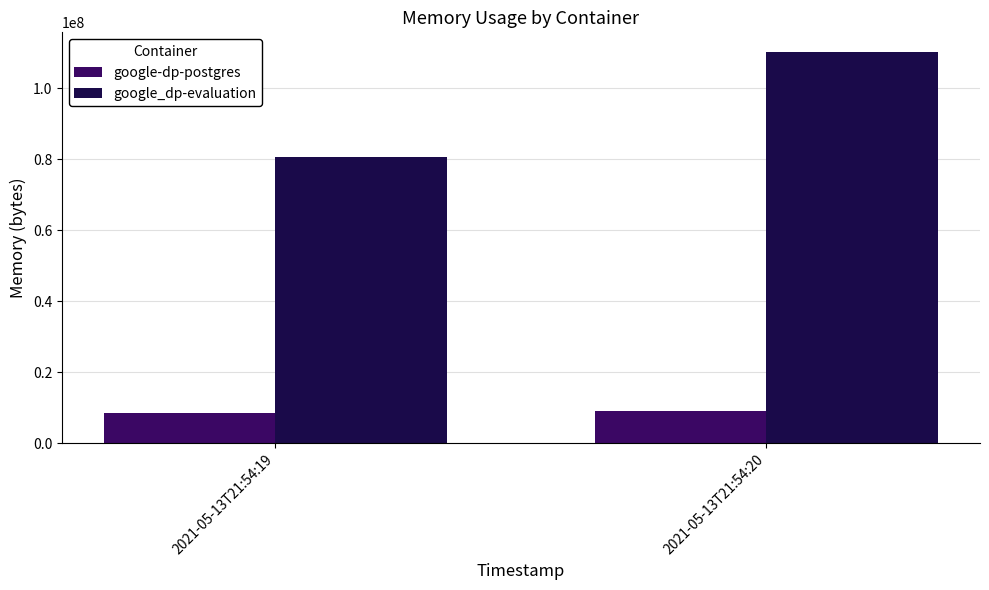

Count the google_dp-evaluation values in the range 80756736 to 110219264.

2